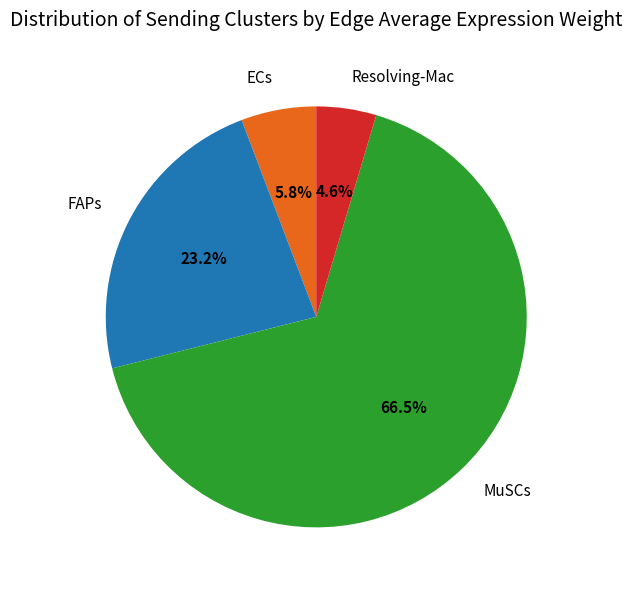

To the nearest percent, what is the average slice percentage?

25%